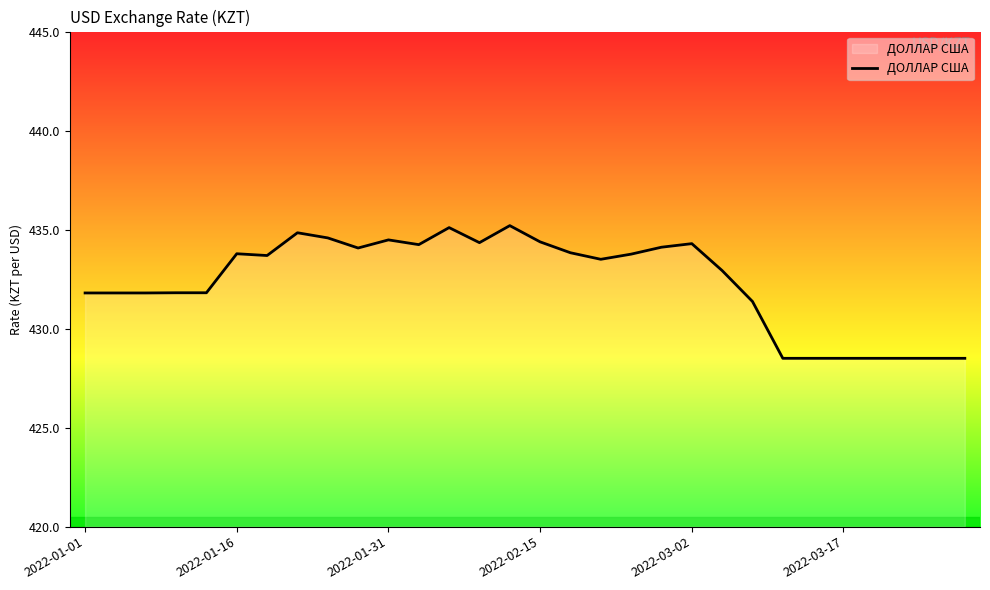

What is the difference between the maximum and minimum values?

6.7